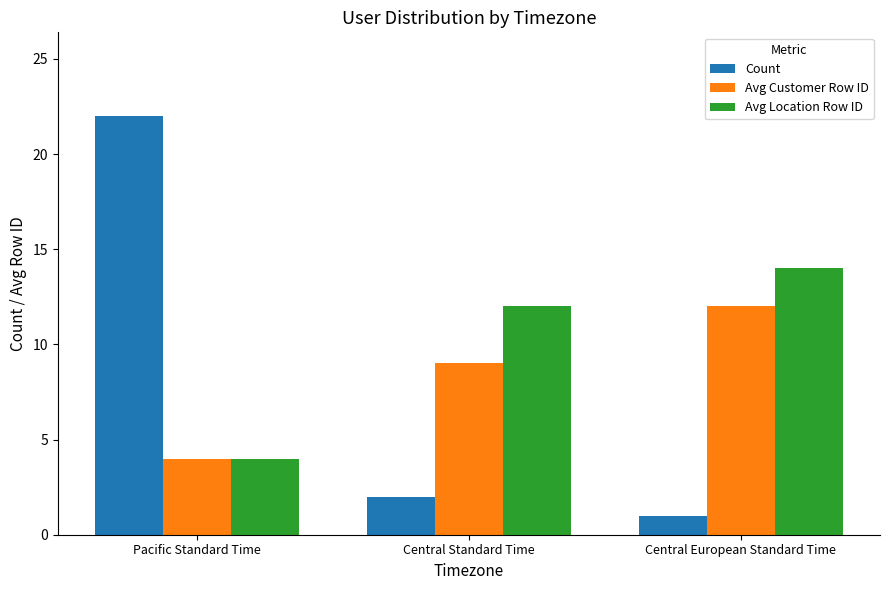

How many Avg Location Row ID values are between 4 and 14?

3